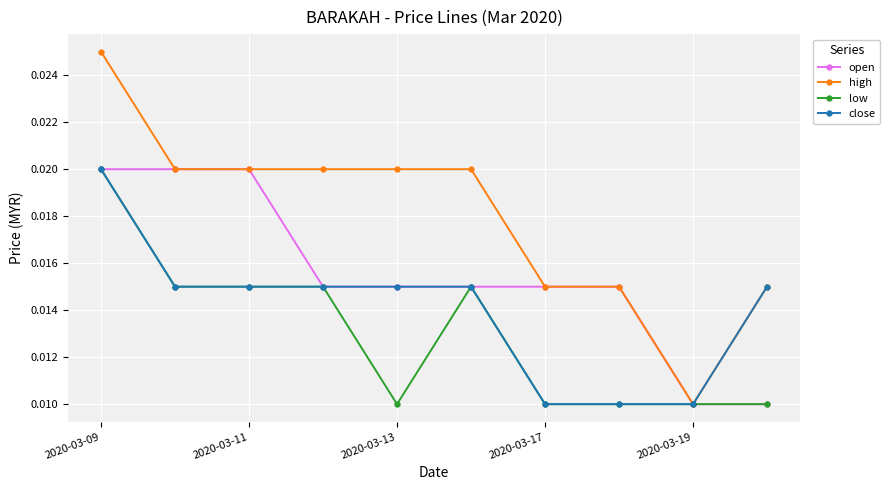

Count the number of data series in this chart.

4